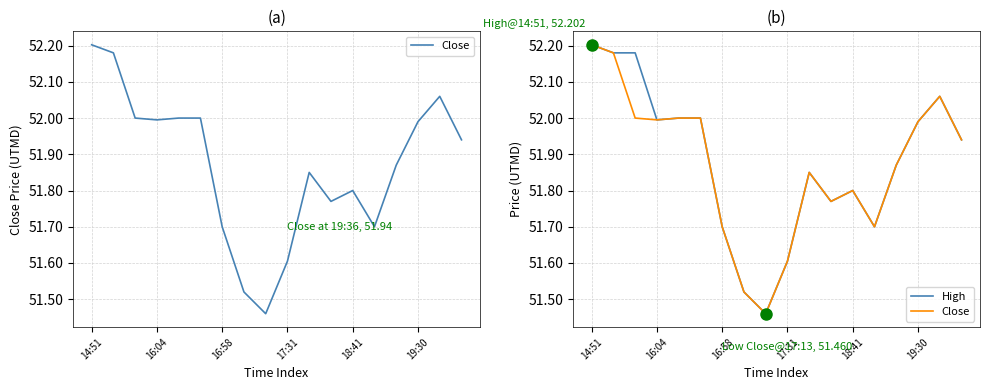

What value does the High series have at 17?

51.9